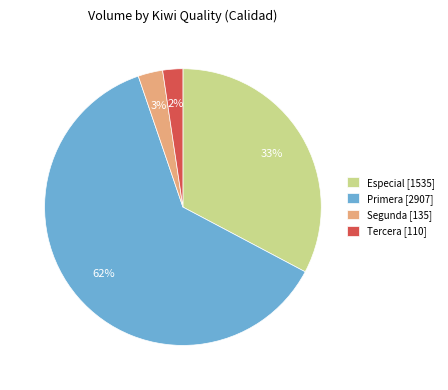

To the nearest percent, what is the difference between the largest and smallest slice percentages?

60%